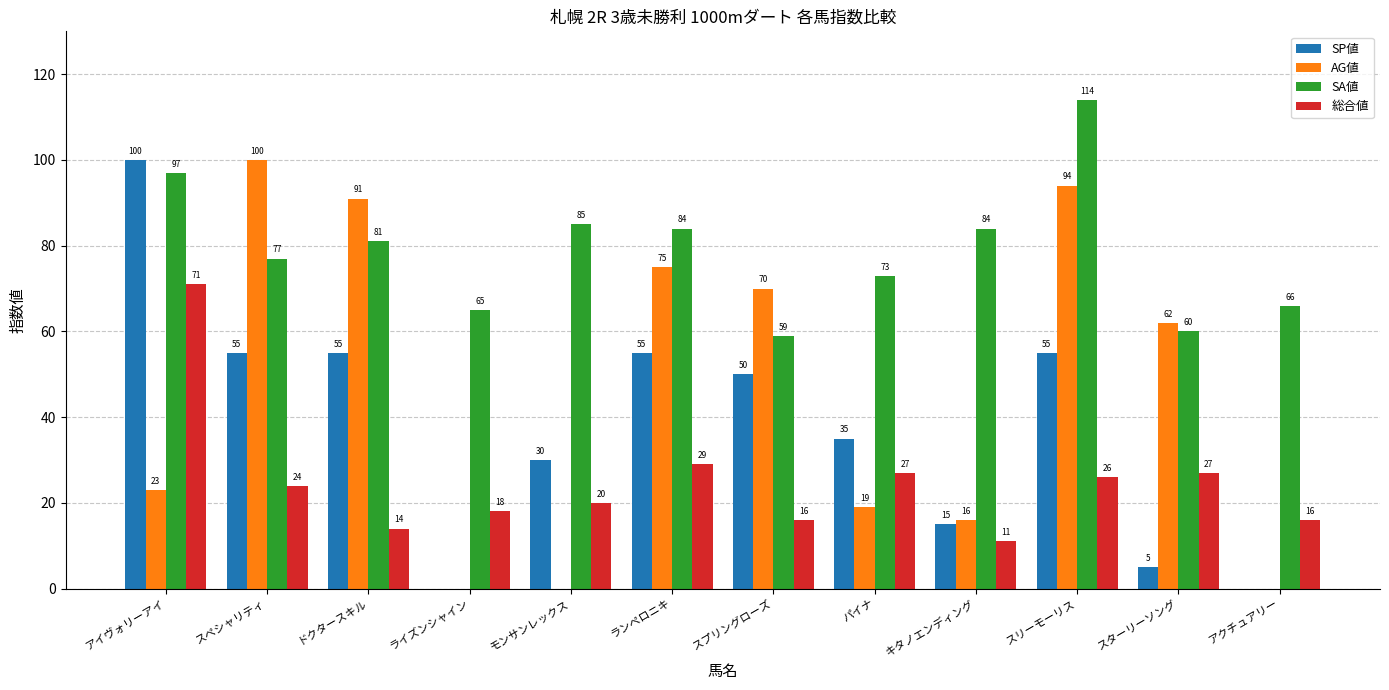

Are the bars grouped side by side (vs. stacked)?

Yes